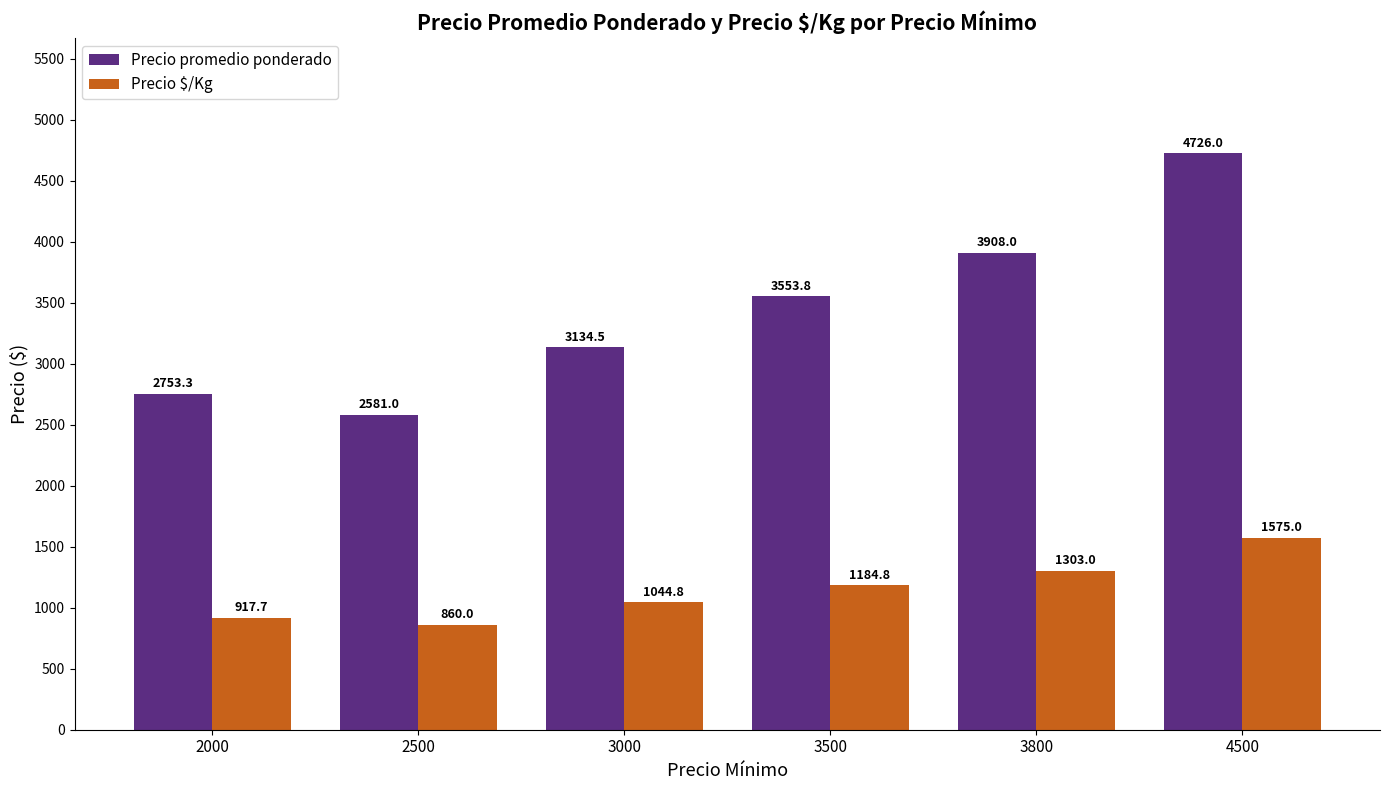

List the series in order of their overall mean, highest first.

Precio promedio ponderado, Precio $/Kg